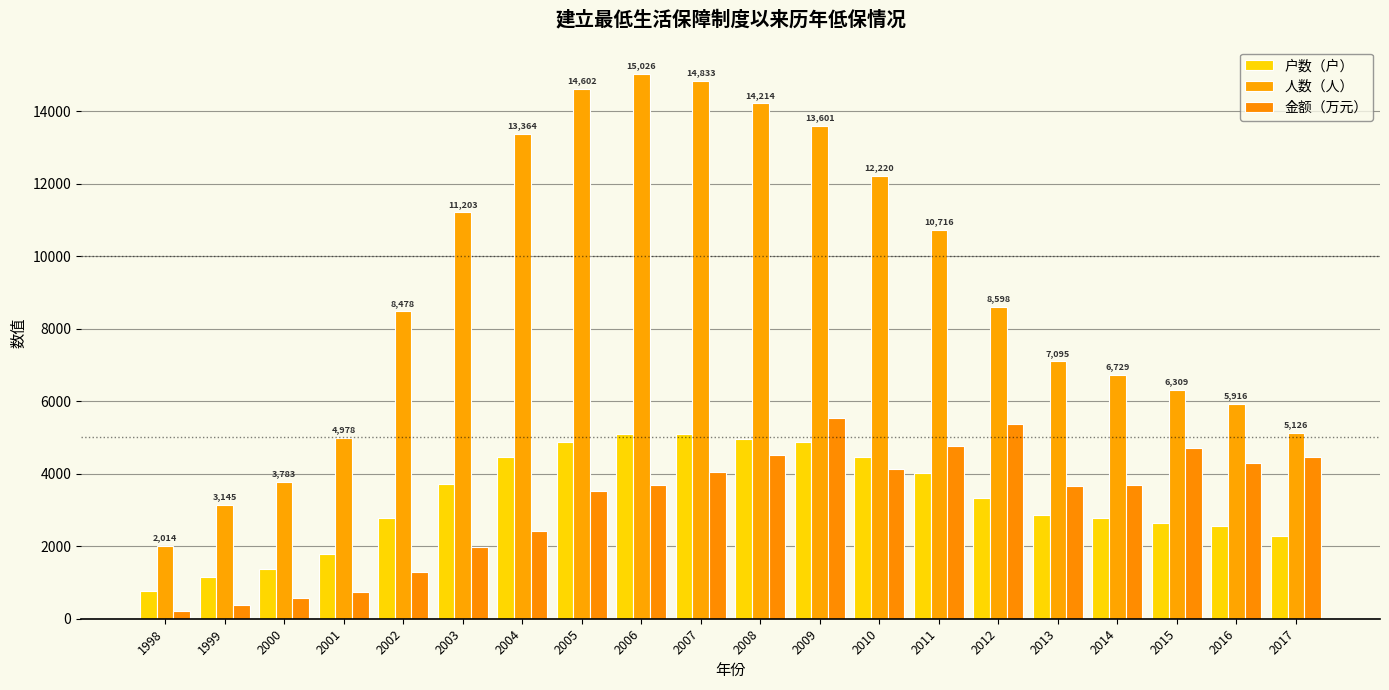

How many bars are there in total?

60